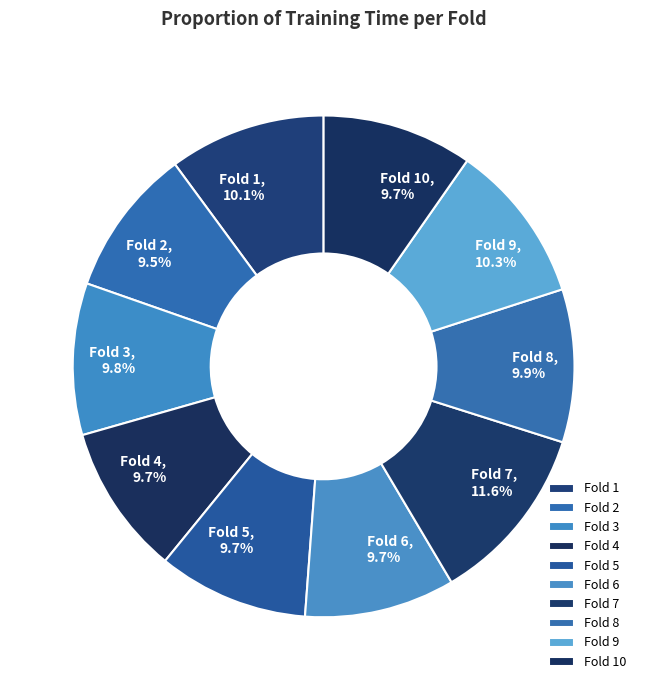

Combined, do Fold 1 and Fold 10 account for over 50%?

No